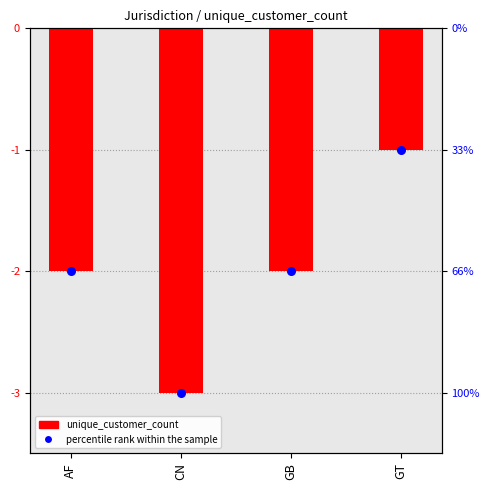

What are all the series names shown in the legend?

unique_customer_count, percentile rank within the sample